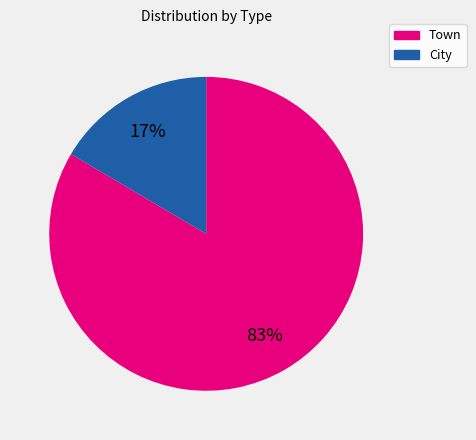

What percentage is the Town slice, to the nearest percent?

83%